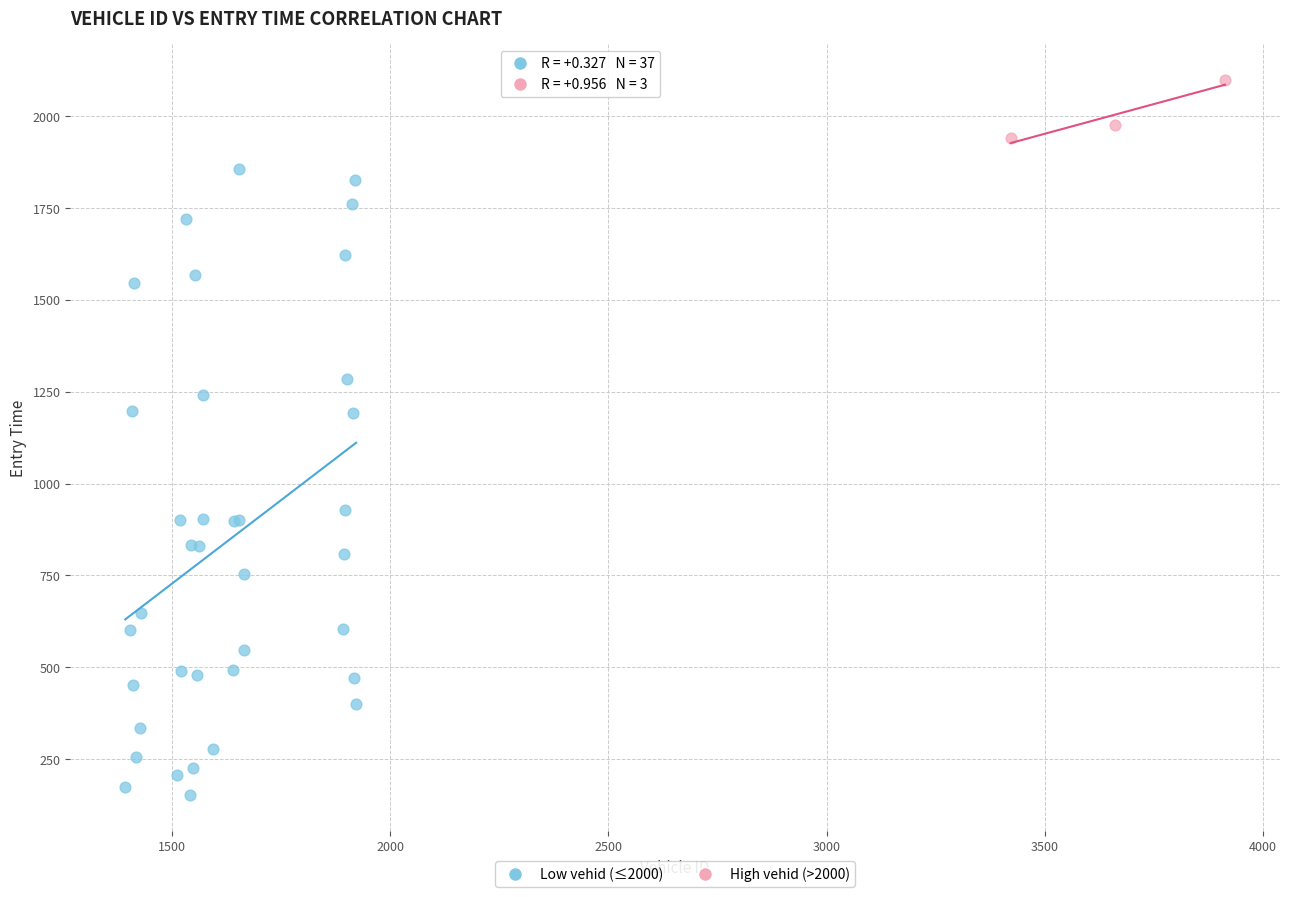

Which series reaches the minimum Y coordinate?

Low vehid (≤2000)